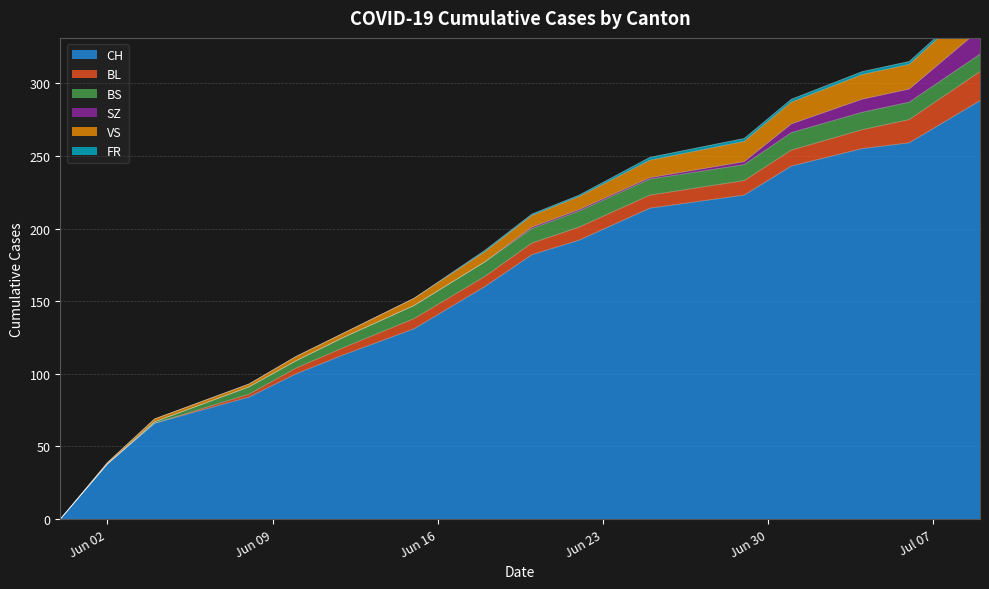

Between 2020-05-31 and 2020-06-22, which is larger?

2020-06-22